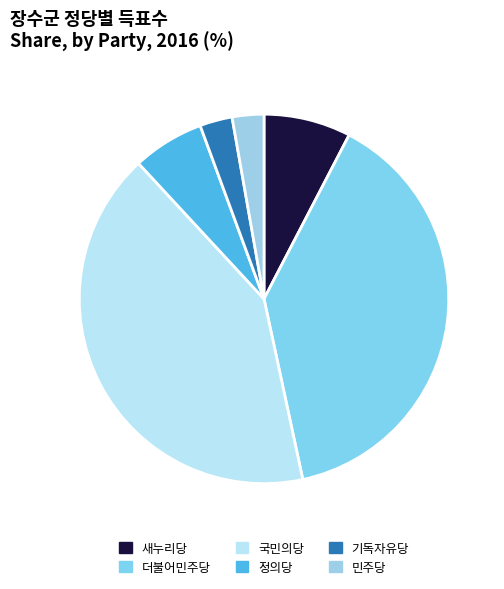

What is the ratio of the value at 민주당 to the value at 더불어민주당?

0.1